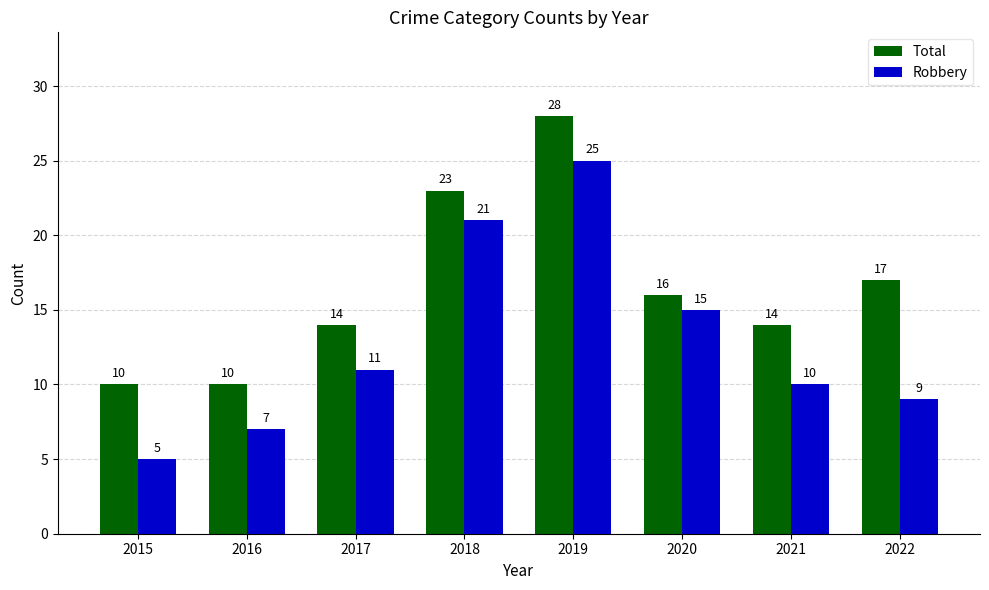

Reading right to left, what are all the values shown in this chart?

Total: 17	14	16	28	23	14	10	10
Robbery: 9	10	15	25	21	11	7	5